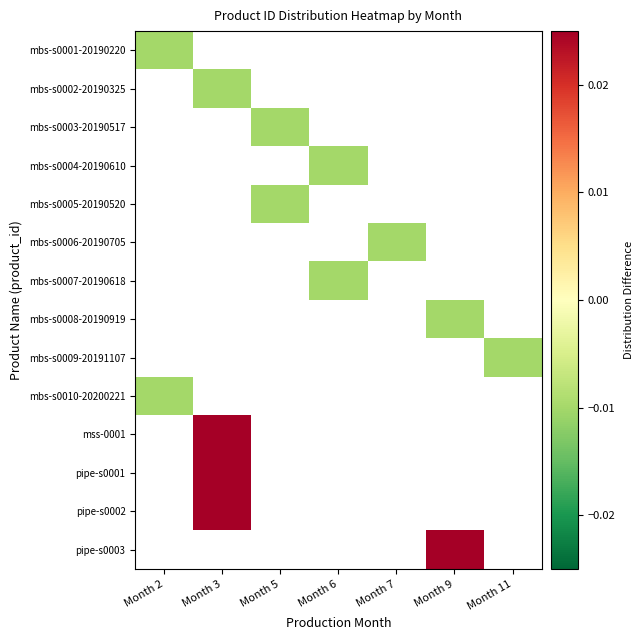

At which category does the chart reach its peak across all series?

Month 9